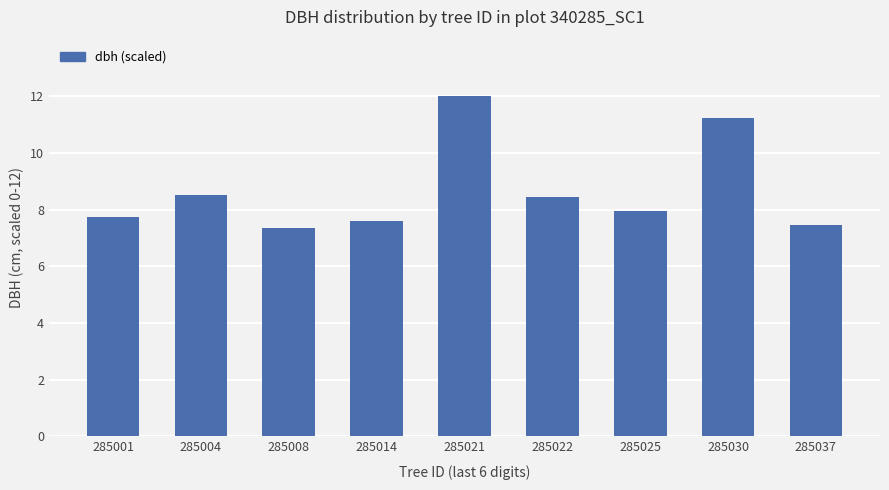

What is the value of the 5th bar from the left?

12.0